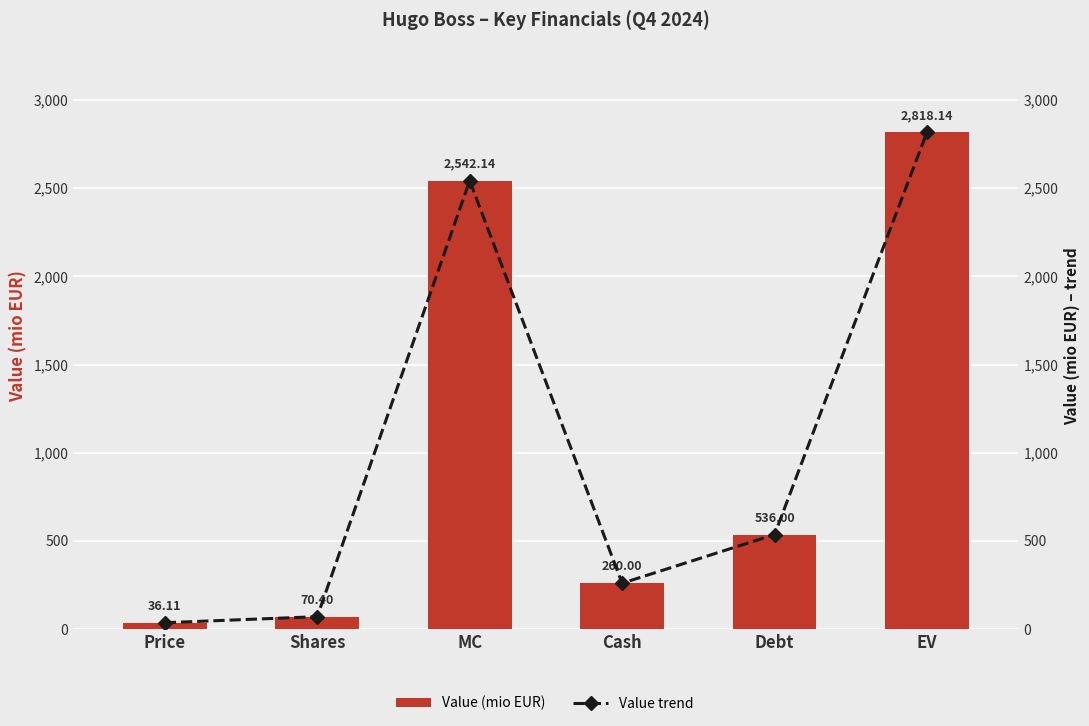

Does the chart contain any negative values?

No